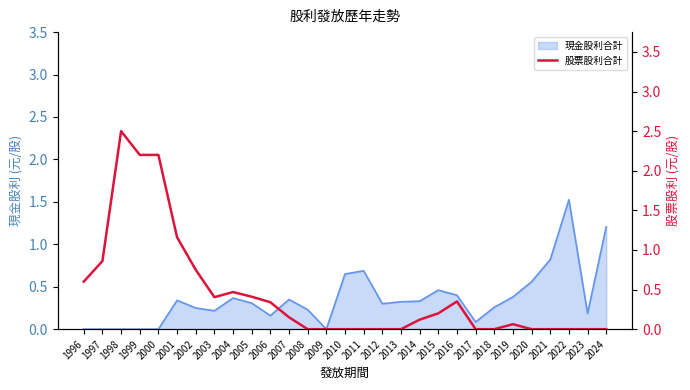

The value of 現金股利合計 at 2005 is 0.3. True or false?

True